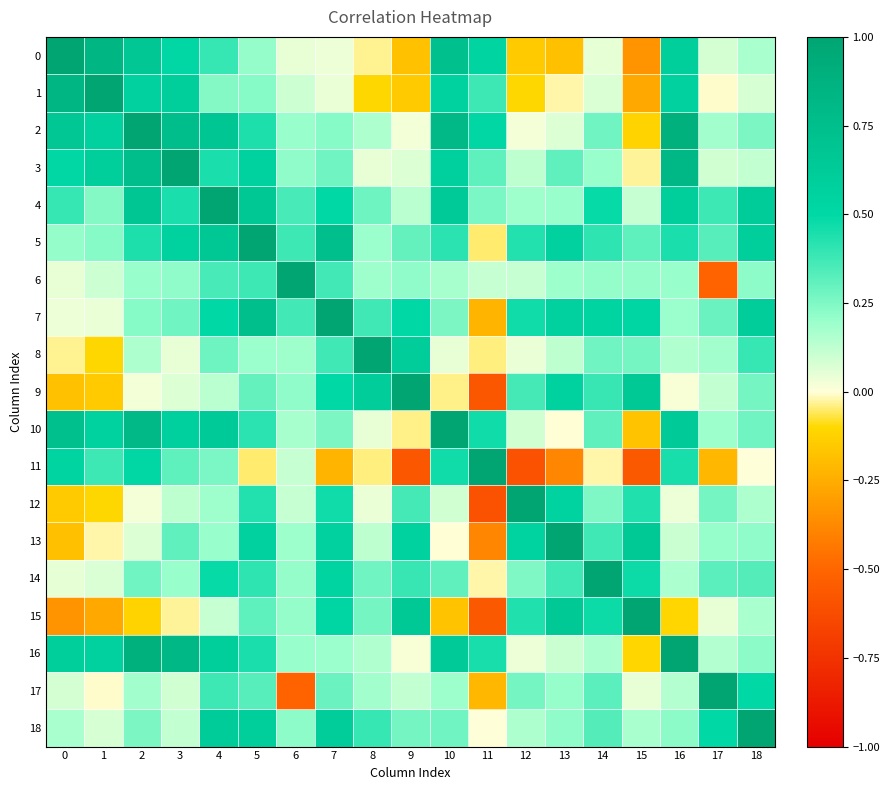

Reading right to left, transcribe all the data shown in this chart.

0: 18=0.2	17=0.1	16=0.6	15=-0.3	14=0.0	13=-0.2	12=-0.2	11=0.5	10=0.7	9=-0.2	8=-0.0	7=0.0	6=0.0	5=0.2	4=0.4	3=0.5	2=0.7	1=0.8	0=1.0
1: 18=0.1	17=-0.0	16=0.6	15=-0.3	14=0.1	13=-0.0	12=-0.1	11=0.4	10=0.6	9=-0.1	8=-0.1	7=0.0	6=0.1	5=0.2	4=0.2	3=0.6	2=0.6	1=1.0	0=0.8
2: 18=0.3	17=0.2	16=0.9	15=-0.1	14=0.3	13=0.1	12=0.0	11=0.5	10=0.8	9=0.0	8=0.2	7=0.2	6=0.2	5=0.4	4=0.7	3=0.8	2=1.0	1=0.6	0=0.7
3: 18=0.1	17=0.1	16=0.8	15=-0.0	14=0.2	13=0.3	12=0.1	11=0.3	10=0.6	9=0.1	8=0.0	7=0.3	6=0.2	5=0.6	4=0.4	3=1.0	2=0.8	1=0.6	0=0.5
4: 18=0.6	17=0.4	16=0.6	15=0.1	14=0.5	13=0.2	12=0.2	11=0.3	10=0.6	9=0.1	8=0.3	7=0.5	6=0.4	5=0.7	4=1.0	3=0.4	2=0.7	1=0.2	0=0.4
5: 18=0.6	17=0.3	16=0.4	15=0.3	14=0.4	13=0.6	12=0.4	11=-0.0	10=0.4	9=0.3	8=0.2	7=0.7	6=0.4	5=1.0	4=0.7	3=0.6	2=0.4	1=0.2	0=0.2
6: 18=0.2	17=-0.5	16=0.2	15=0.2	14=0.2	13=0.2	12=0.1	11=0.1	10=0.2	9=0.2	8=0.2	7=0.4	6=1.0	5=0.4	4=0.4	3=0.2	2=0.2	1=0.1	0=0.0
7: 18=0.6	17=0.3	16=0.2	15=0.5	14=0.5	13=0.6	12=0.5	11=-0.2	10=0.3	9=0.5	8=0.4	7=1.0	6=0.4	5=0.7	4=0.5	3=0.3	2=0.2	1=0.0	0=0.0
8: 18=0.4	17=0.2	16=0.2	15=0.3	14=0.3	13=0.1	12=0.0	11=-0.0	10=0.0	9=0.6	8=1.0	7=0.4	6=0.2	5=0.2	4=0.3	3=0.0	2=0.2	1=-0.1	0=-0.0
9: 18=0.3	17=0.1	16=0.0	15=0.6	14=0.4	13=0.6	12=0.4	11=-0.6	10=-0.0	9=1.0	8=0.6	7=0.5	6=0.2	5=0.3	4=0.1	3=0.1	2=0.0	1=-0.1	0=-0.2
10: 18=0.3	17=0.2	16=0.6	15=-0.2	14=0.3	13=-0.0	12=0.1	11=0.5	10=1.0	9=-0.0	8=0.0	7=0.3	6=0.2	5=0.4	4=0.6	3=0.6	2=0.8	1=0.6	0=0.7
11: 18=0.0	17=-0.2	16=0.5	15=-0.6	14=-0.0	13=-0.4	12=-0.6	11=1.0	10=0.5	9=-0.6	8=-0.0	7=-0.2	6=0.1	5=-0.0	4=0.3	3=0.3	2=0.5	1=0.4	0=0.5
12: 18=0.2	17=0.3	16=0.0	15=0.4	14=0.2	13=0.6	12=1.0	11=-0.6	10=0.1	9=0.4	8=0.0	7=0.5	6=0.1	5=0.4	4=0.2	3=0.1	2=0.0	1=-0.1	0=-0.2
13: 18=0.2	17=0.2	16=0.1	15=0.6	14=0.4	13=1.0	12=0.6	11=-0.4	10=-0.0	9=0.6	8=0.1	7=0.6	6=0.2	5=0.6	4=0.2	3=0.3	2=0.1	1=-0.0	0=-0.2
14: 18=0.3	17=0.3	16=0.2	15=0.5	14=1.0	13=0.4	12=0.2	11=-0.0	10=0.3	9=0.4	8=0.3	7=0.5	6=0.2	5=0.4	4=0.5	3=0.2	2=0.3	1=0.1	0=0.0
15: 18=0.2	17=0.0	16=-0.1	15=1.0	14=0.5	13=0.6	12=0.4	11=-0.6	10=-0.2	9=0.6	8=0.3	7=0.5	6=0.2	5=0.3	4=0.1	3=-0.0	2=-0.1	1=-0.3	0=-0.3
16: 18=0.2	17=0.1	16=1.0	15=-0.1	14=0.2	13=0.1	12=0.0	11=0.5	10=0.6	9=0.0	8=0.2	7=0.2	6=0.2	5=0.4	4=0.6	3=0.8	2=0.9	1=0.6	0=0.6
17: 18=0.5	17=1.0	16=0.1	15=0.0	14=0.3	13=0.2	12=0.3	11=-0.2	10=0.2	9=0.1	8=0.2	7=0.3	6=-0.5	5=0.3	4=0.4	3=0.1	2=0.2	1=-0.0	0=0.1
18: 18=1.0	17=0.5	16=0.2	15=0.2	14=0.3	13=0.2	12=0.2	11=0.0	10=0.3	9=0.3	8=0.4	7=0.6	6=0.2	5=0.6	4=0.6	3=0.1	2=0.3	1=0.1	0=0.2